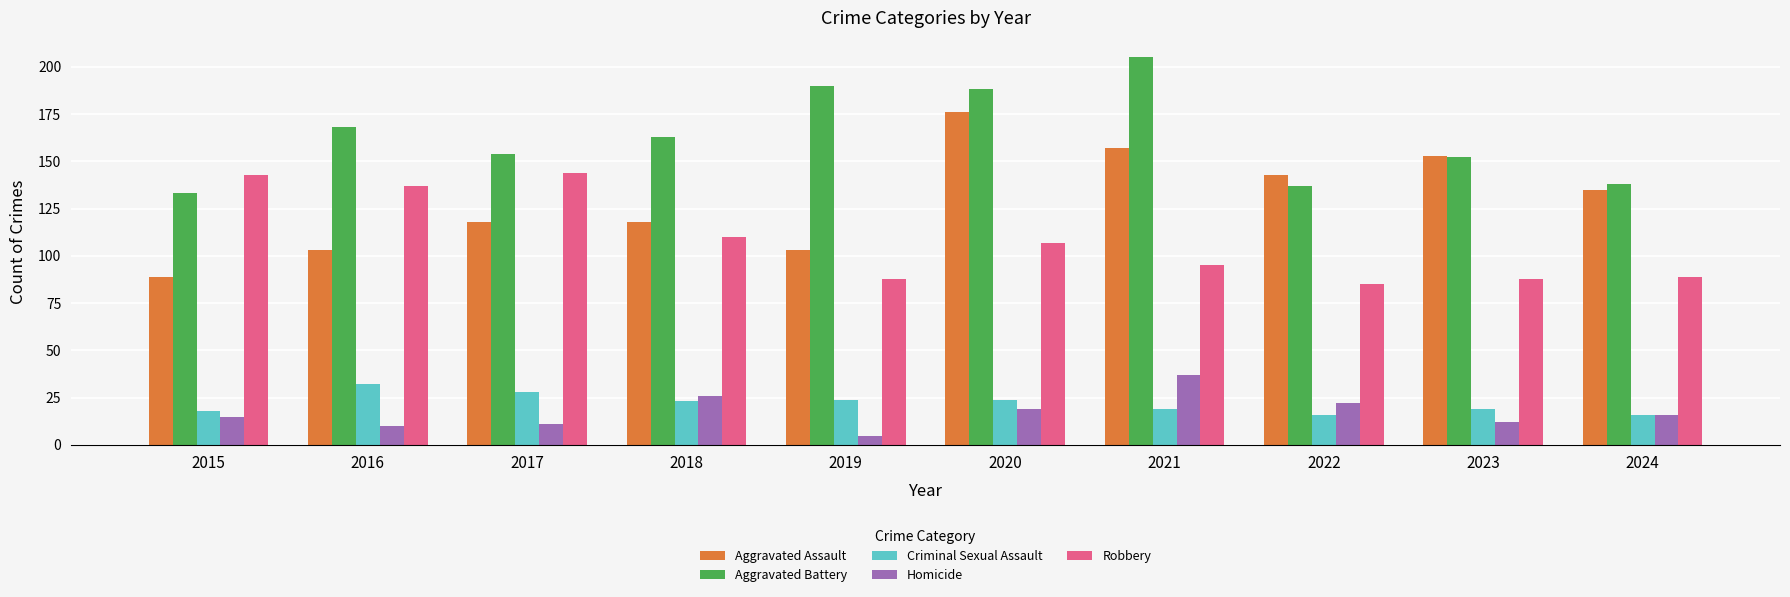

Is it true that Robbery equals 34 at 2020?

False